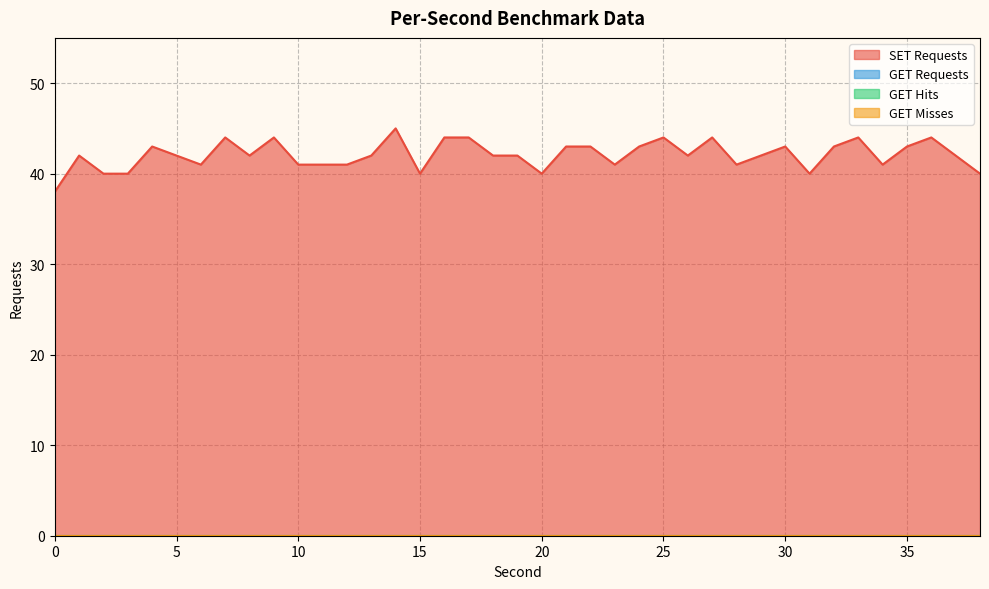

Is it true that SET Requests equals 25 at 33?

False